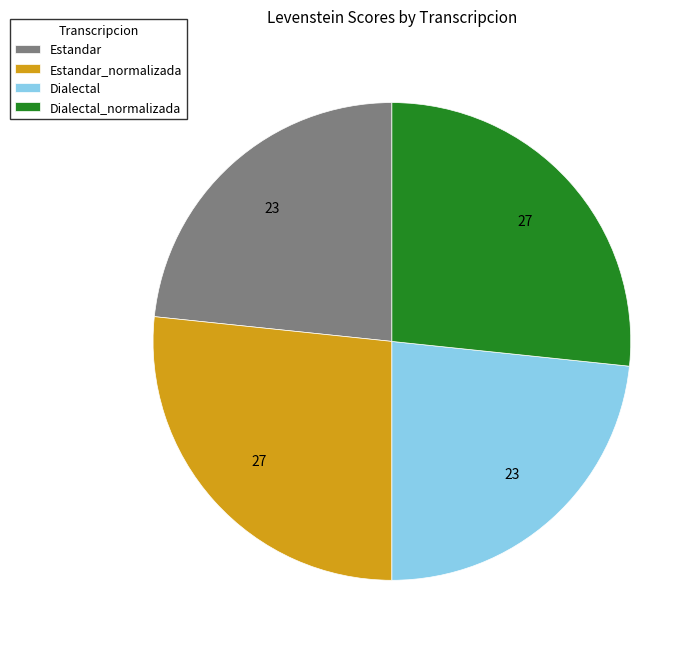

Which has a higher value, Estandar_normalizada or Dialectal?

Estandar_normalizada